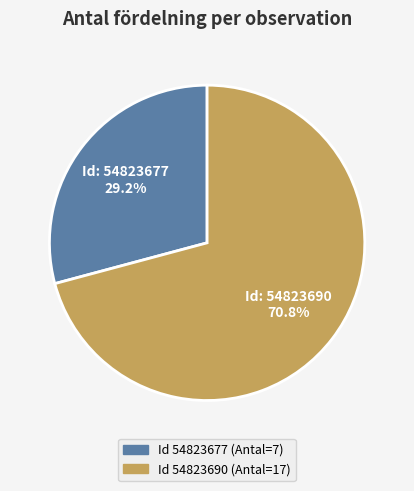

Does any single category account for the majority?

Yes